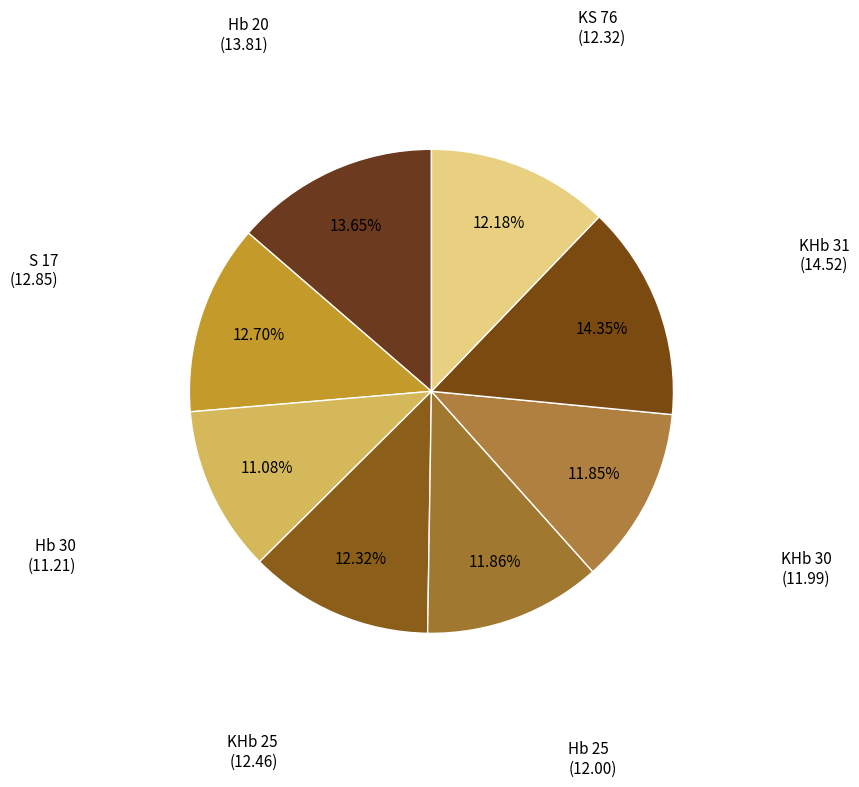

The KHb 30 slice represents 12% of the pie. True or false?

True